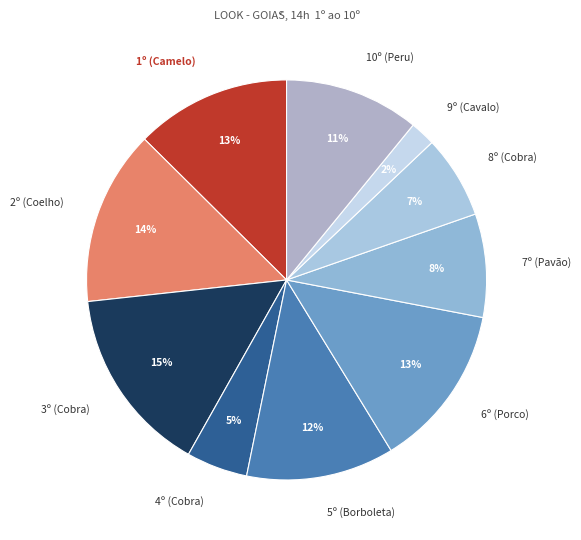

Which has a higher value, 1º (Camelo) or 5º (Borboleta)?

1º (Camelo)